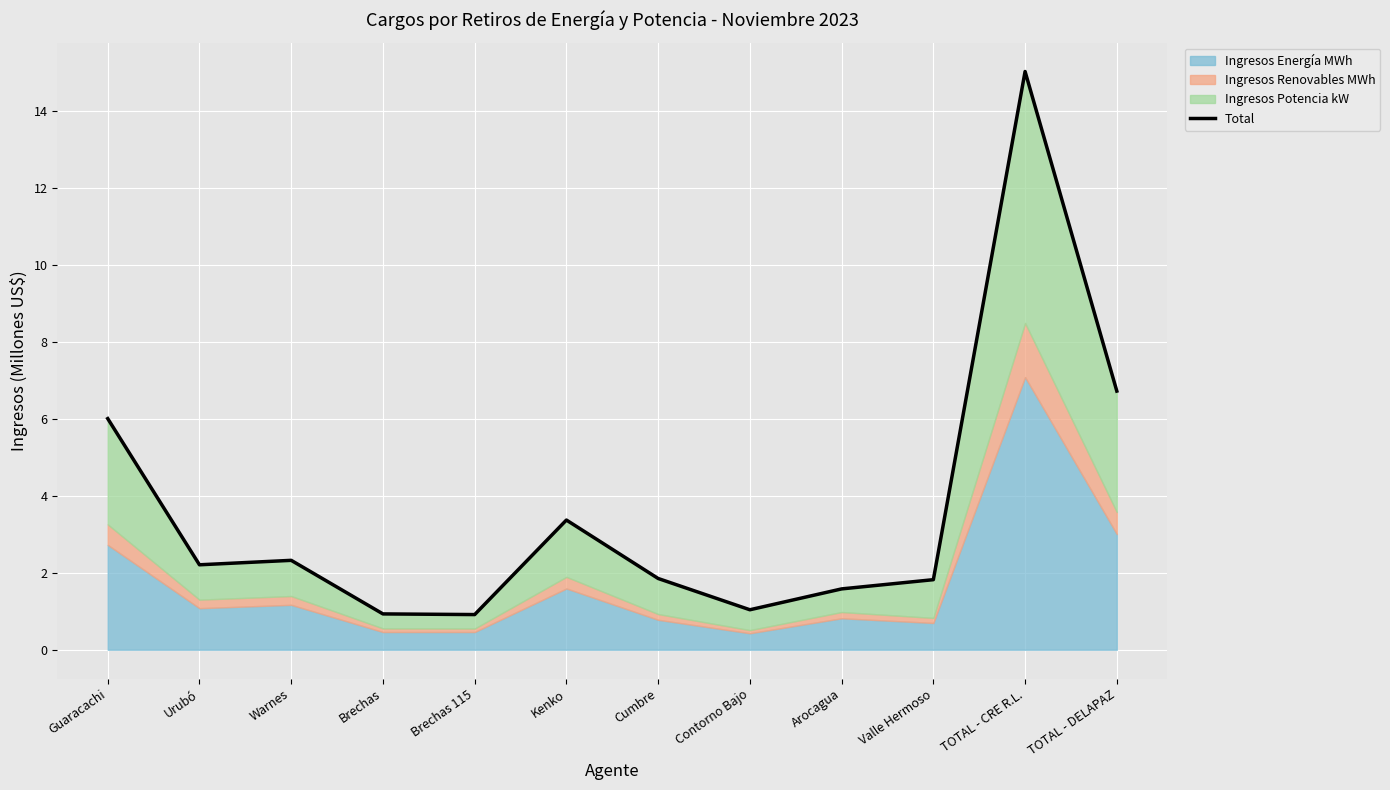

What is the ratio of the value at Guaracachi to the value at Valle Hermoso?

3.3